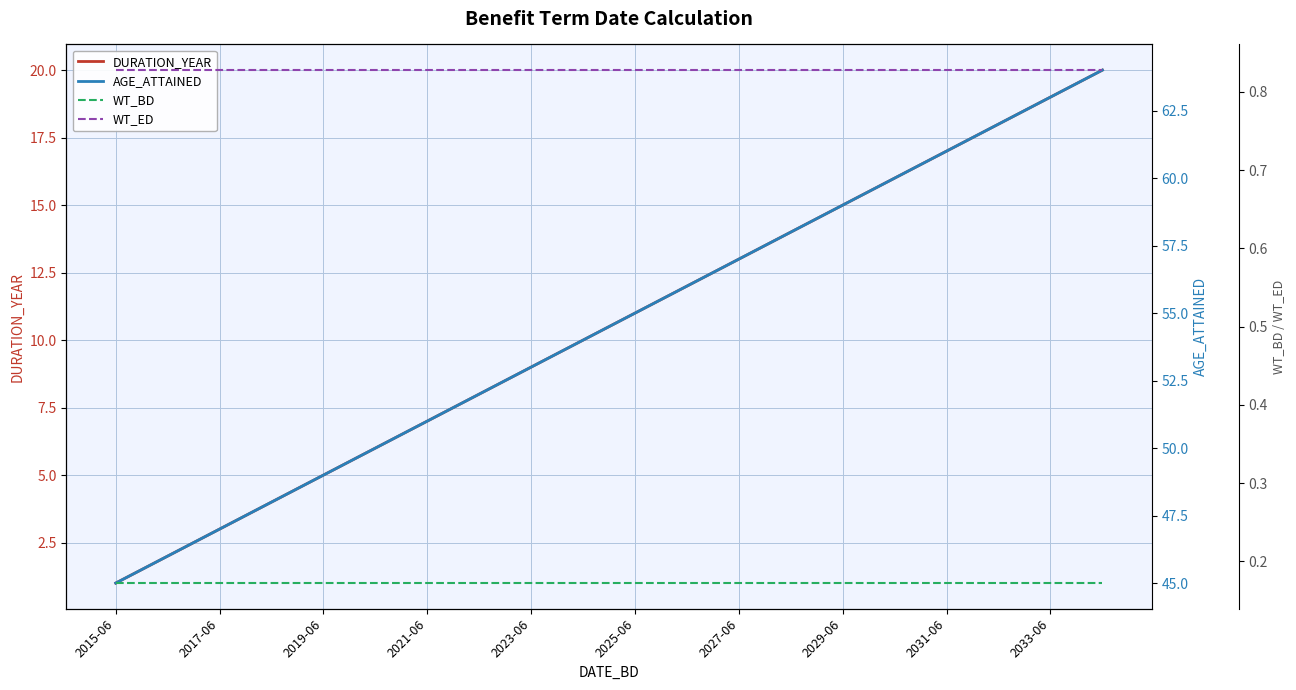

Which category has the highest value across all series?

19